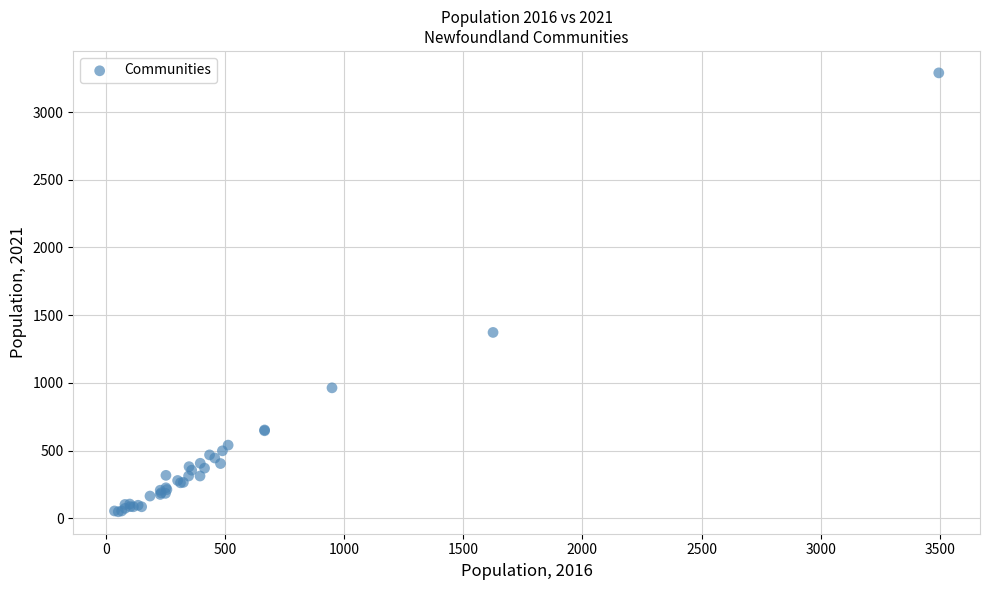

What Y value in the scatter plot is closest to 1669?

1373